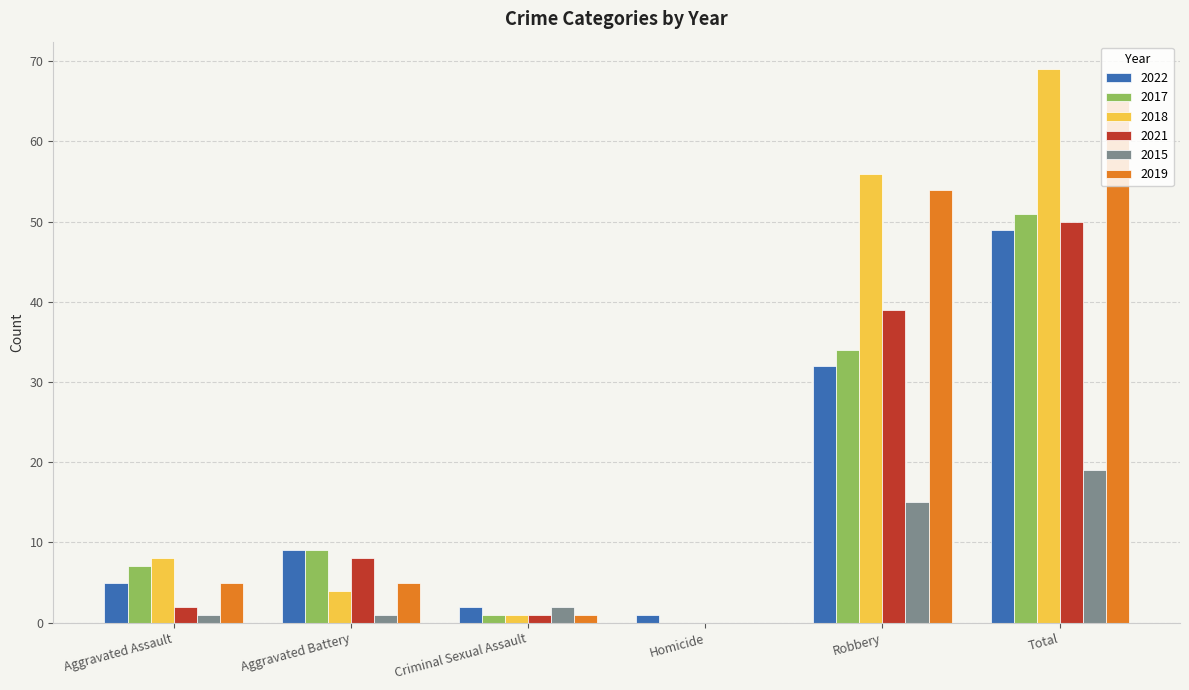

Reading left to right, what are all the values shown in this chart?

2022: 5	9	2	1	32	49
2017: 7	9	1	0	34	51
2018: 8	4	1	0	56	69
2021: 2	8	1	0	39	50
2015: 1	1	2	0	15	19
2019: 5	5	1	0	54	65